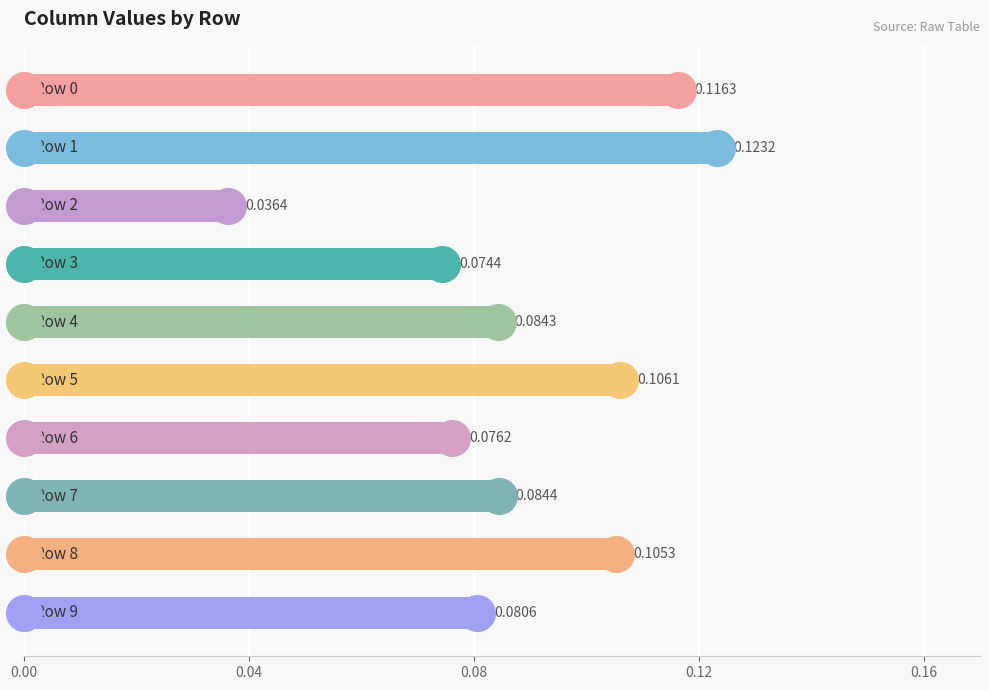

Which has a higher value, 9 or 0.16?

0.16